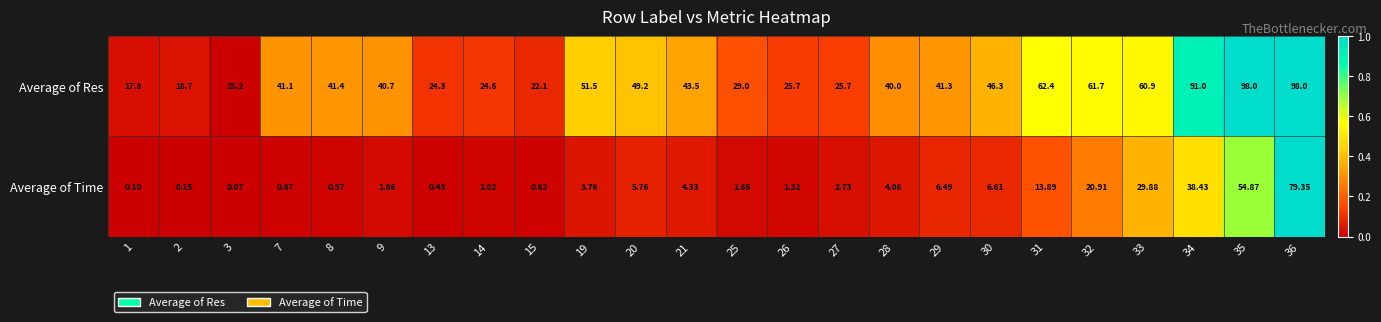

List the series in order of their overall mean, lowest first.

Average of Time, Average of Res